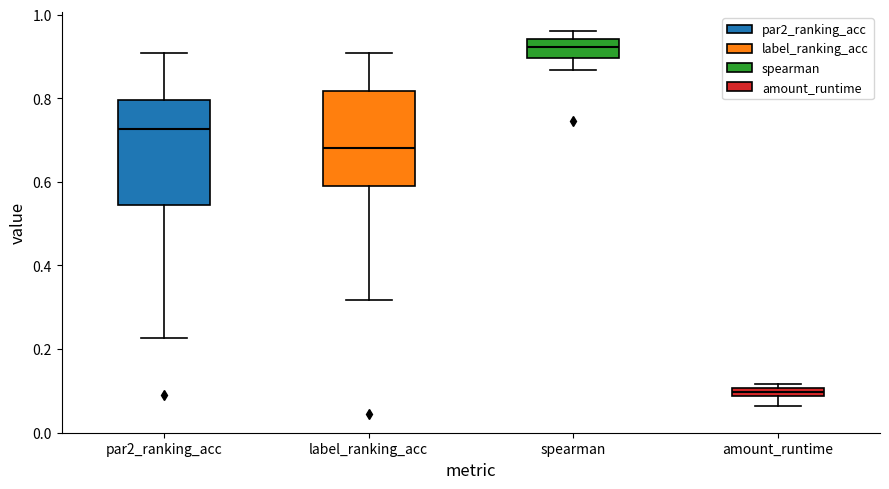

Which box is the tallest, from its lower edge to its upper edge?

par2_ranking_acc